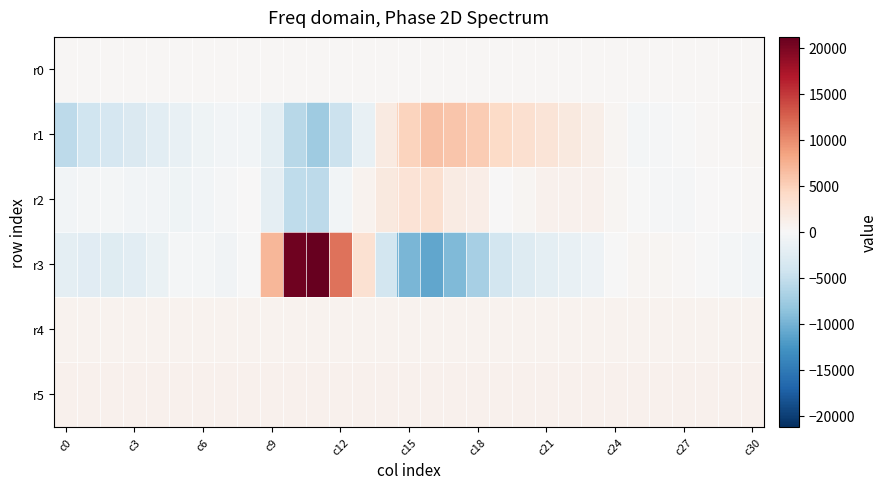

Reading left to right, what are all the values shown in this chart?

r0: 288.4	288.5	288.5	288.6	288.6	288.6	288.7	288.8	288.8	288.9	288.9	289.0	289.0	289.1	289.1	289.2	289.2	289.3	289.3	289.4	289.4	289.5	289.5	289.6	289.6	289.7	289.7	289.8	289.8	289.9	289.9
r1: -5499.0	-4208.0	-3550.0	-3022.0	-2296.0	-1614.0	-919.0	-535.0	-658.0	-2149.0	-5858.0	-7493.0	-4523.0	-1601.0	1859.0	4727.0	6255.0	5950.0	5356.0	3986.0	3335.0	2691.0	2047.0	1319.0	354.0	-340.0	-305.0	-12.0	253.0	330.0	372.0
r2: -613.0	-375.0	-442.0	-580.0	-597.0	-834.0	-544.0	-271.0	0.0	-1842.0	-5344.0	-5603.0	-593.0	706.0	2007.0	2943.0	3477.0	1805.0	1466.0	90.0	496.0	844.0	890.0	838.0	425.0	-88.0	-299.0	-271.0	75.0	164.0	241.0
r3: -2122.0	-2412.0	-2540.0	-2281.0	-1378.0	-450.0	-399.0	-771.0	-83.0	6991.0	20571.0	21205.0	11591.0	3235.0	-3921.0	-9630.0	-11007.0	-9278.0	-7010.0	-3831.0	-2804.0	-2152.0	-1621.0	-1056.0	-116.0	496.0	418.0	189.0	-99.0	-399.0	-550.0
r4: 732.0	737.0	742.0	748.0	746.0	755.0	751.0	755.0	761.0	746.0	740.0	738.0	713.0	706.0	701.0	700.0	695.0	696.0	697.0	705.0	708.0	717.0	730.0	729.0	738.0	747.0	740.0	742.0	737.0	738.0	739.0
r5: 874.0	870.0	874.0	865.0	872.0	870.0	870.0	870.0	873.0	874.0	876.0	859.0	848.0	854.0	858.0	854.0	853.0	851.0	859.0	863.0	866.0	862.0	868.0	871.0	872.0	874.0	869.0	866.0	868.0	870.0	871.0